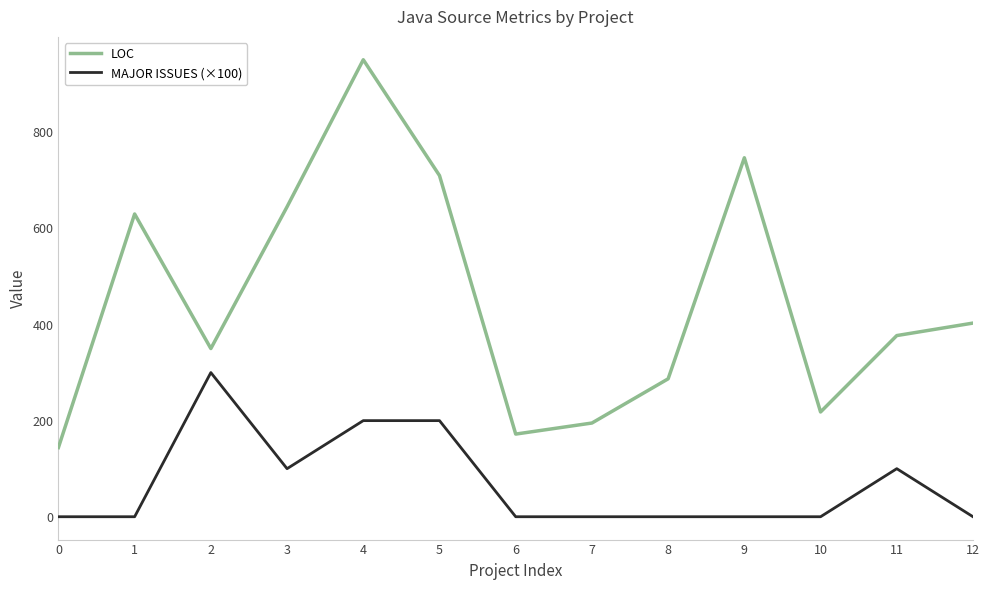

How many series are shown in this chart?

2